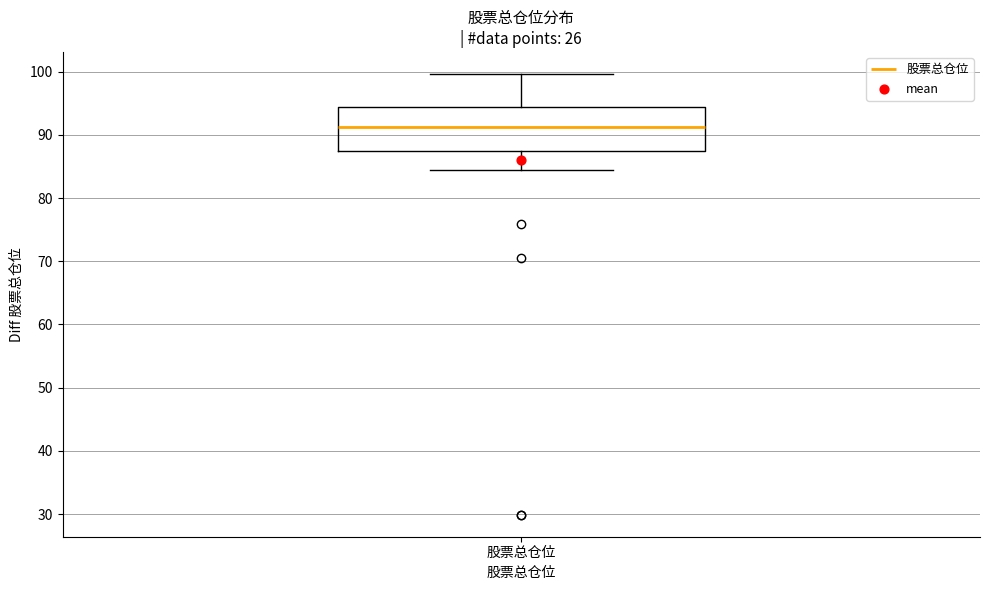

Transcribe this box plot: give where the median line is, the range the box spans, and where the two whiskers end, as read against the y-axis. The values are not printed on the chart, so give them approximately, as read against the axis.

median 91, box 87 to 94, whiskers 84 to 100